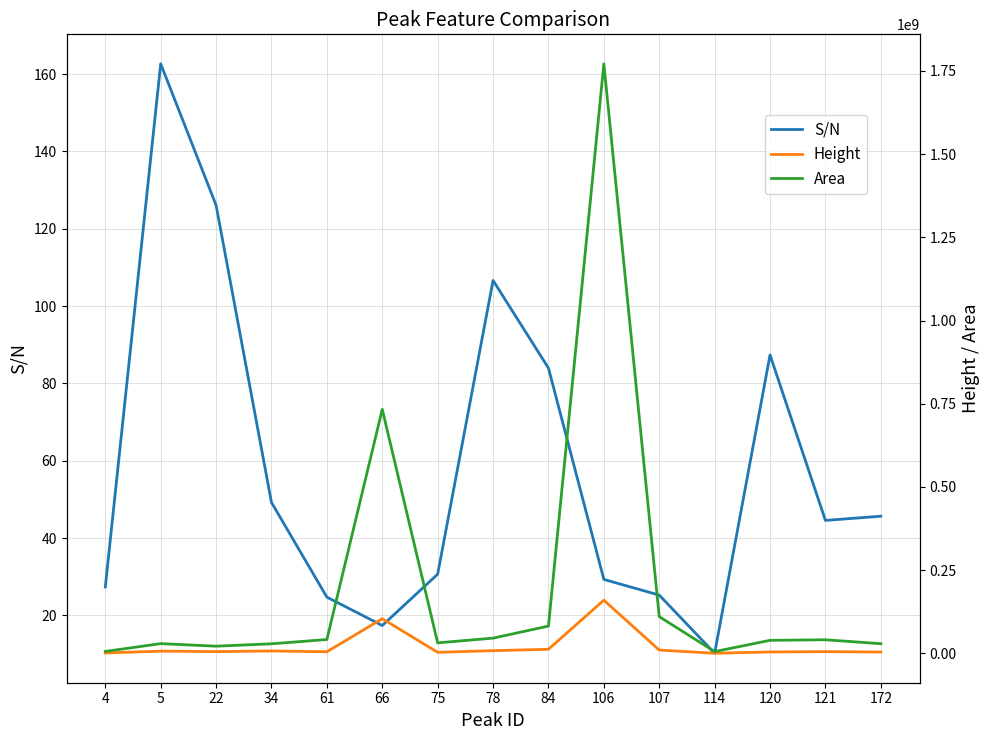

What is the approximate value of Height at 121?

5379657.0